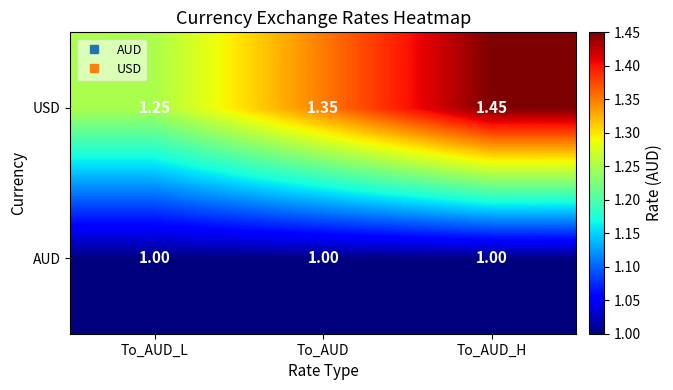

Rank the series by their average value, from lowest to highest.

AUD, USD